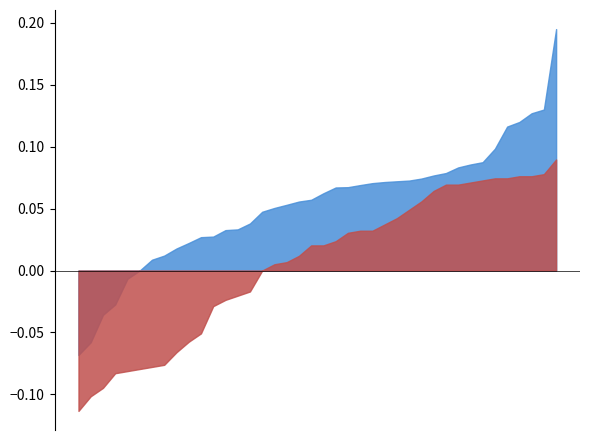

What is the label of the 28th point from the left?

27